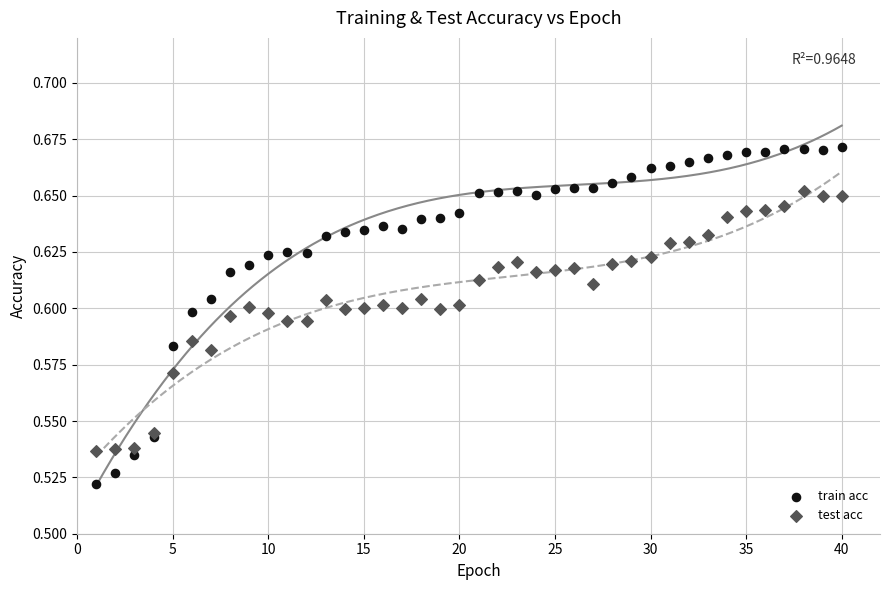

Which series contains the lowest Y value?

train acc